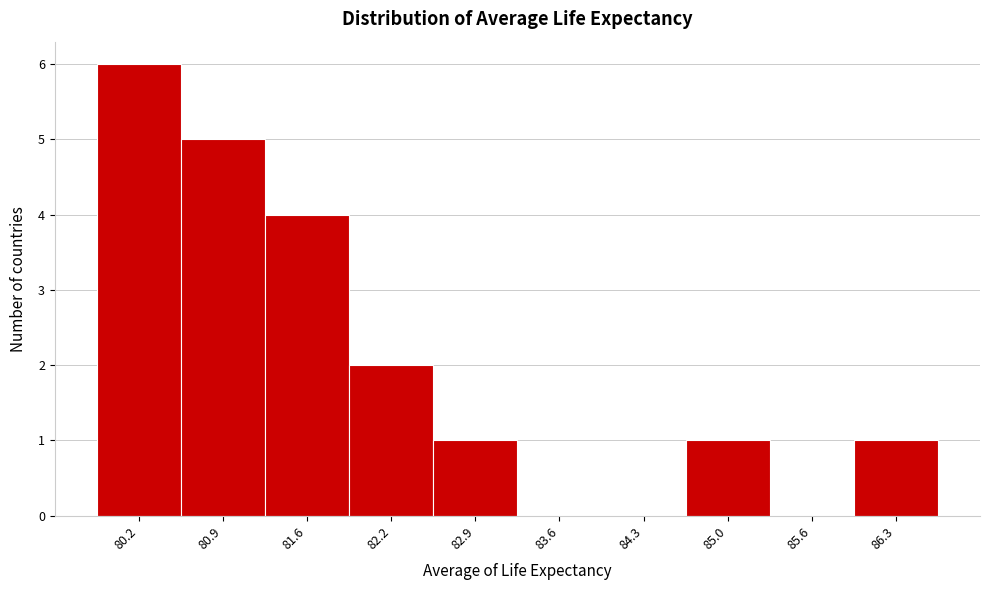

Reading right to left, list all the values displayed in this chart.

86.3=1	85.6=0	85.0=1	84.3=0	83.6=0	82.9=1	82.2=2	81.6=4	80.9=5	80.2=6